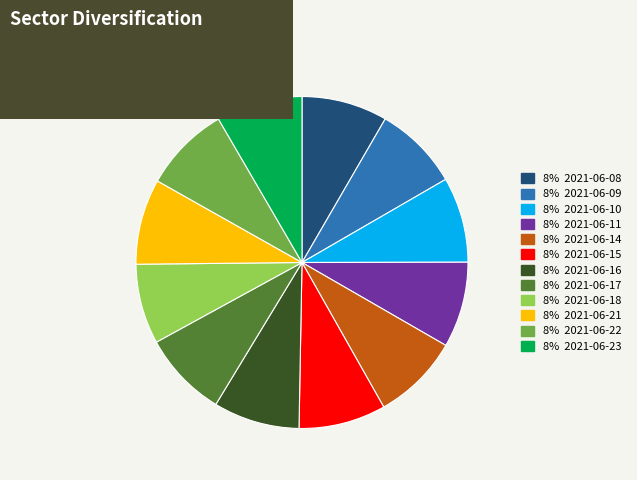

Is there any slice that represents more than half of the pie?

No